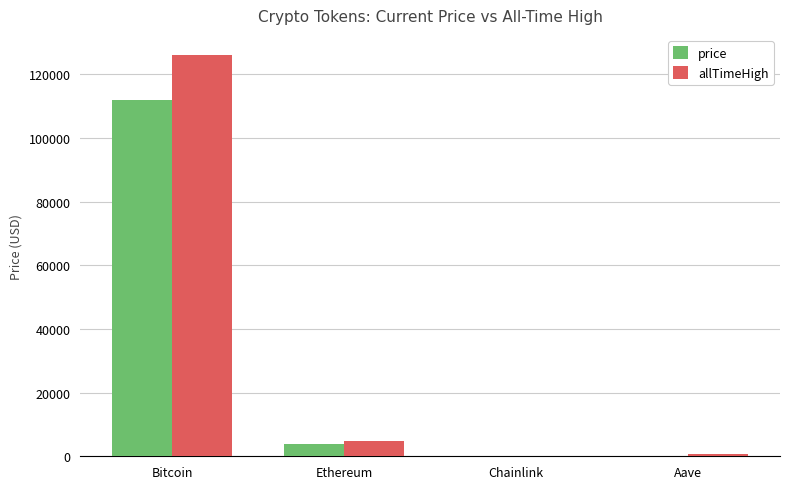

The allTimeHigh series shows 126080.0 at Bitcoin. True or false?

True